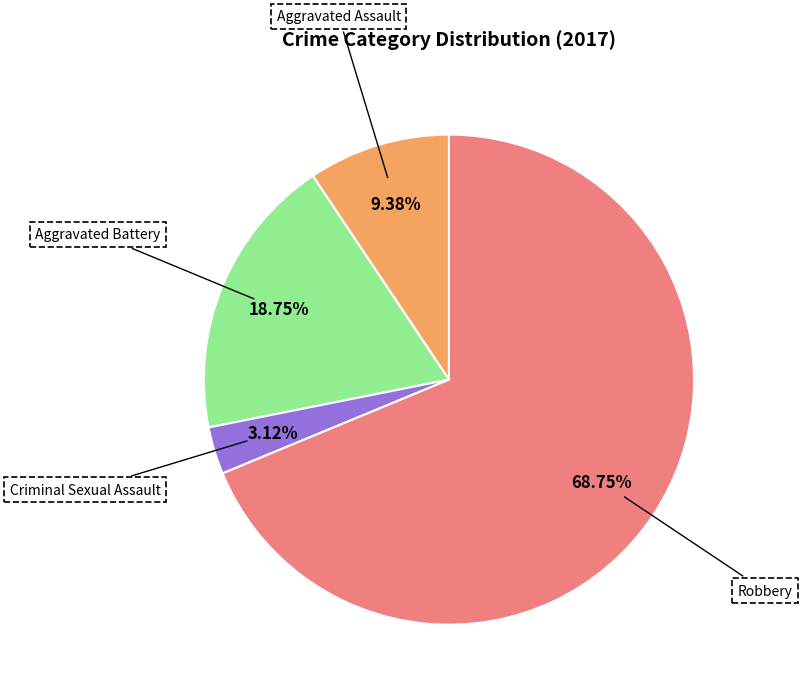

What percentage do Aggravated Battery and Robbery together represent?

87.5%